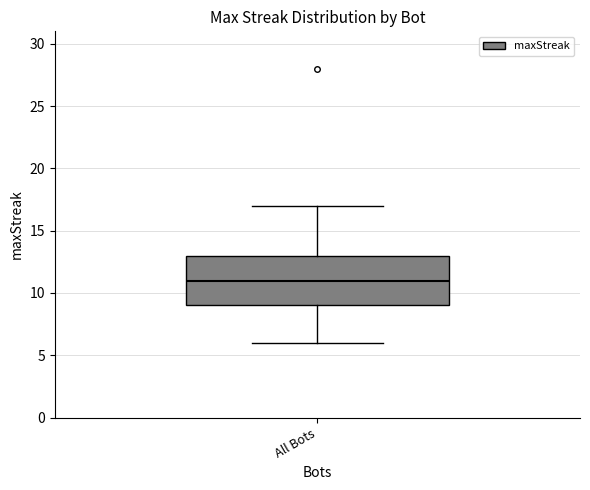

Transcribe this box plot: give where the median line is, the range the box spans, and where the two whiskers end, as read against the y-axis. The values are not printed on the chart, so give them approximately, as read against the axis.

median 11, box 9 to 13, whiskers 6 to 17